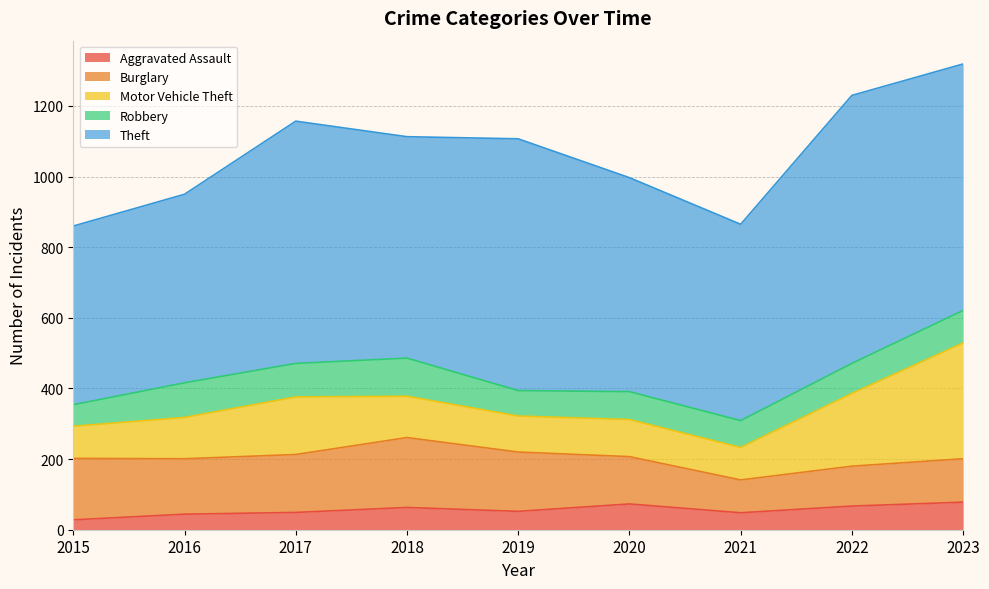

Which has a higher value, 2021 or 2016?

2021